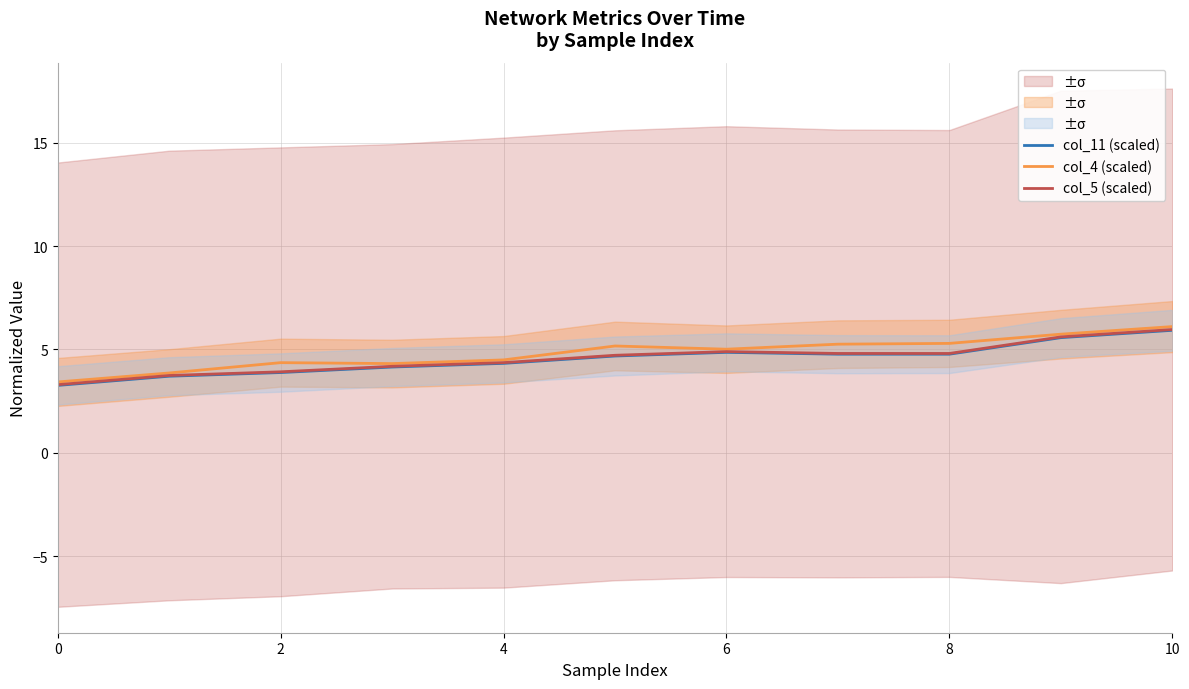

Is it true that col_4 (scaled) equals 5.7 at 9?

True